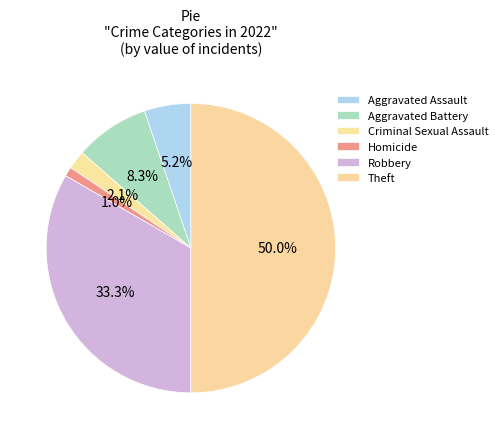

True or false: Robbery accounts for 25% of the total.

False